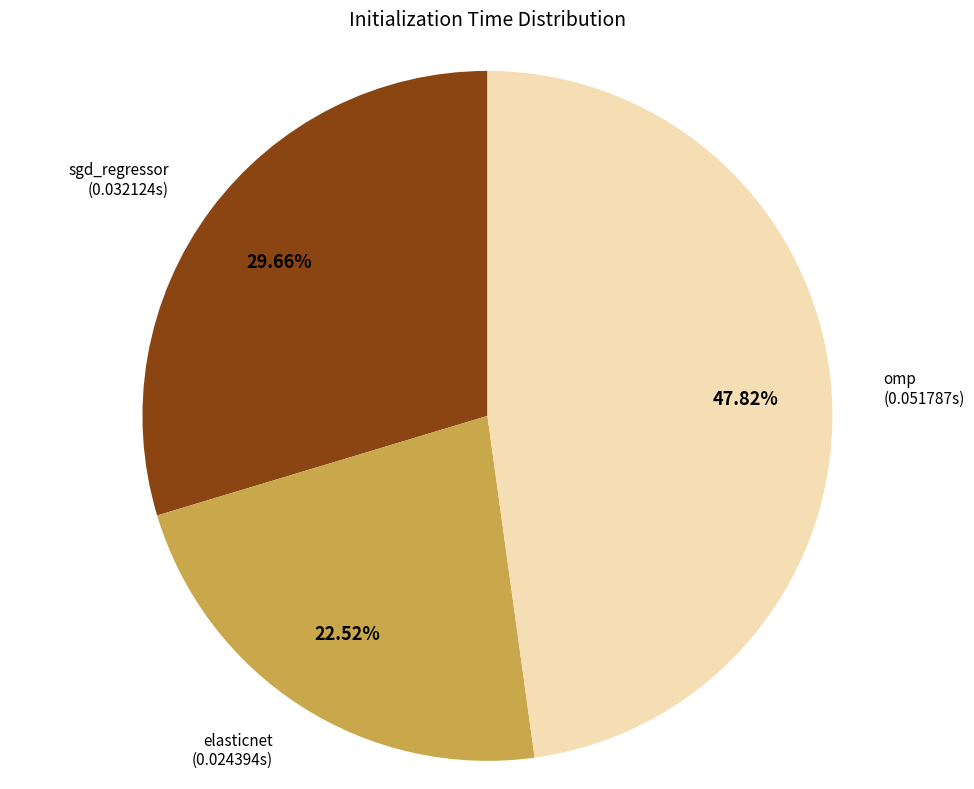

Does any single category account for the majority?

No